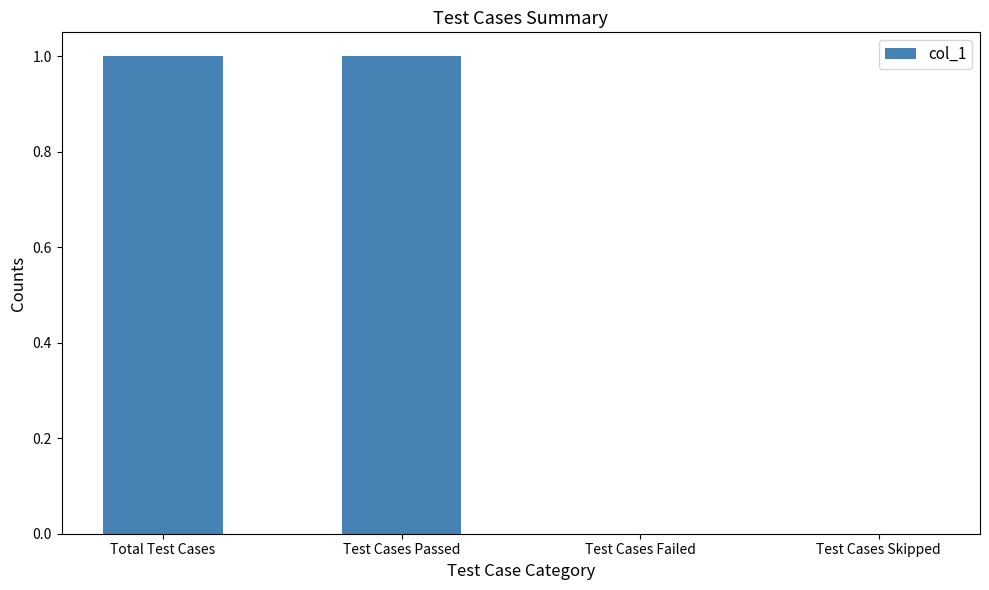

Which has a higher value, Test Cases Failed or Test Cases Passed?

Test Cases Passed